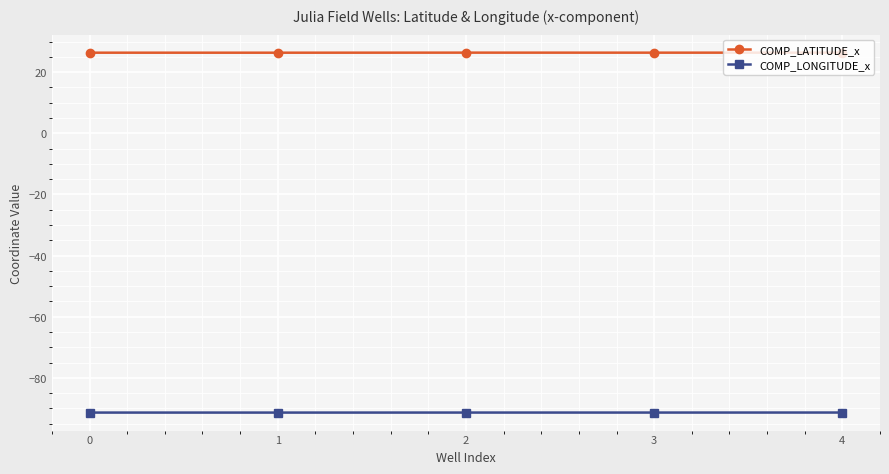

What is the value of the COMP_LATITUDE_x point at the 1st from the left?

26.4